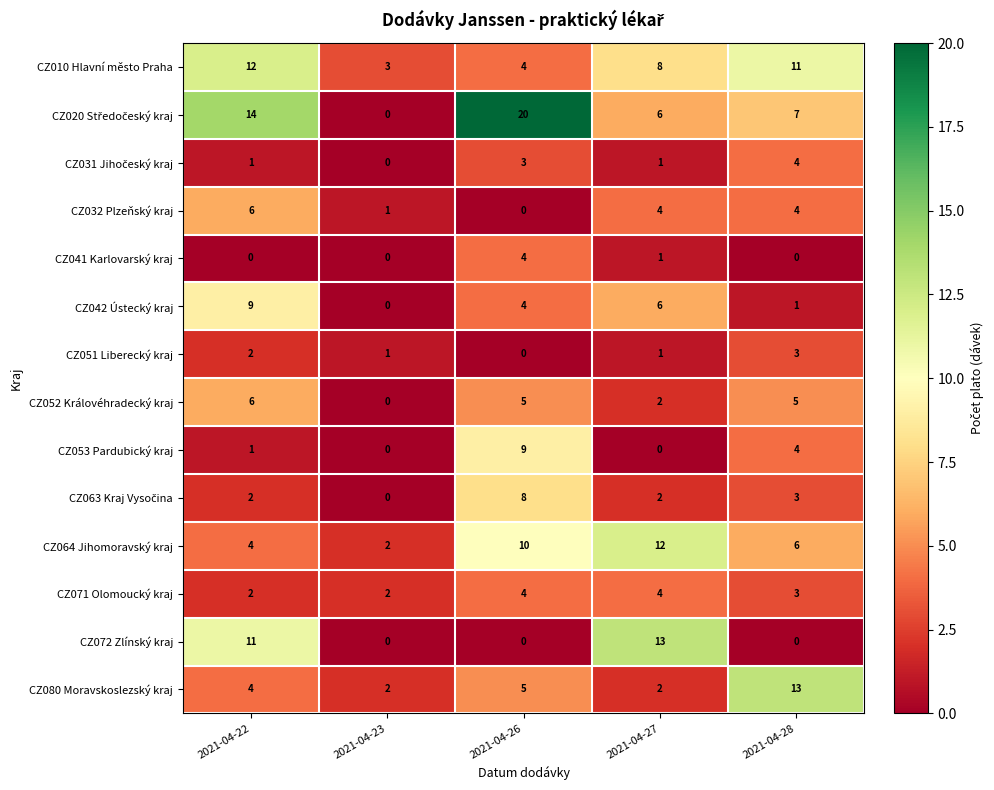

What is the sum of all CZ080 Moravskoslezský kraj values?

26